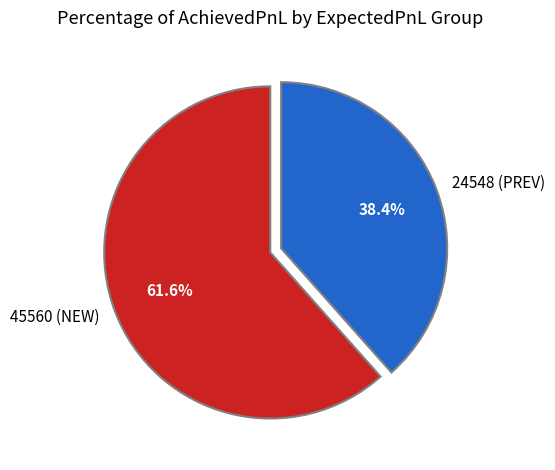

The 24548 (PREV) slice represents 38% of the pie. True or false?

True